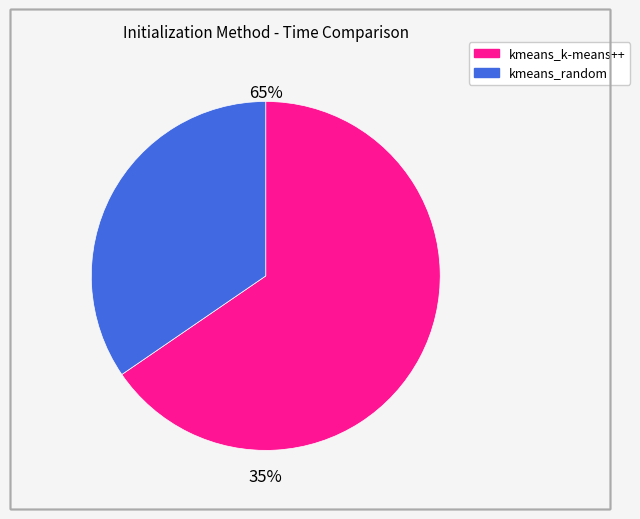

Which category has the biggest portion of the pie?

kmeans_k-means++